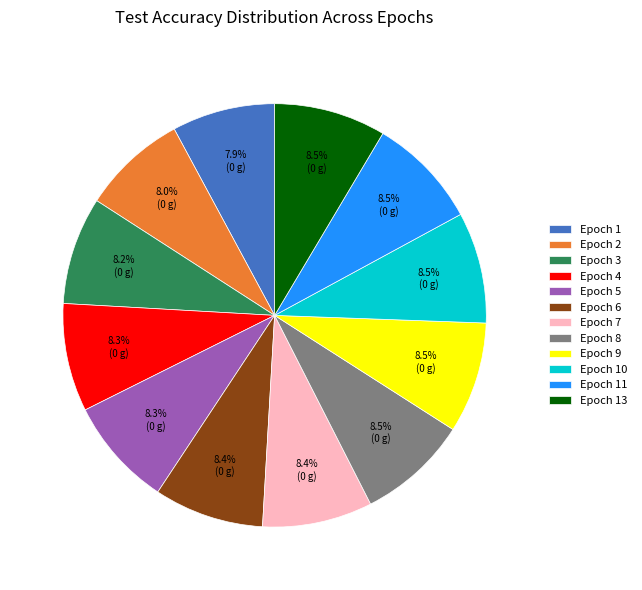

Is there a majority slice in this chart?

No